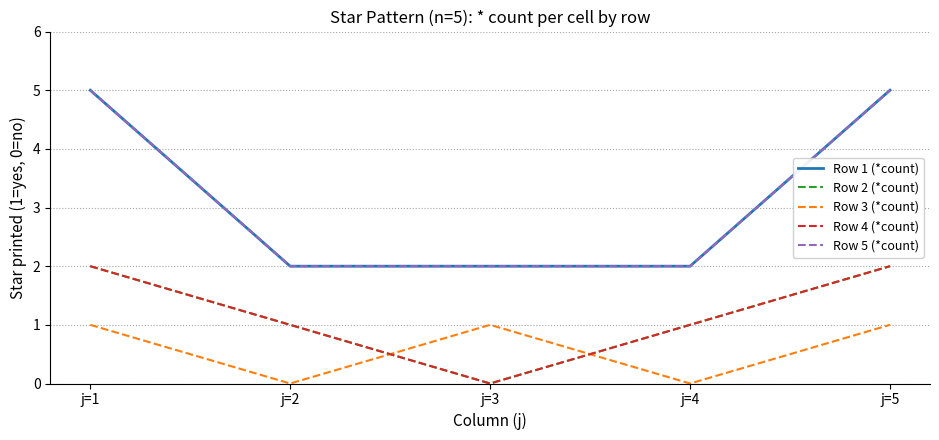

Is the value of Row 1 (*count) at j=3 greater than the value of Row 5 (*count) at j=5?

No